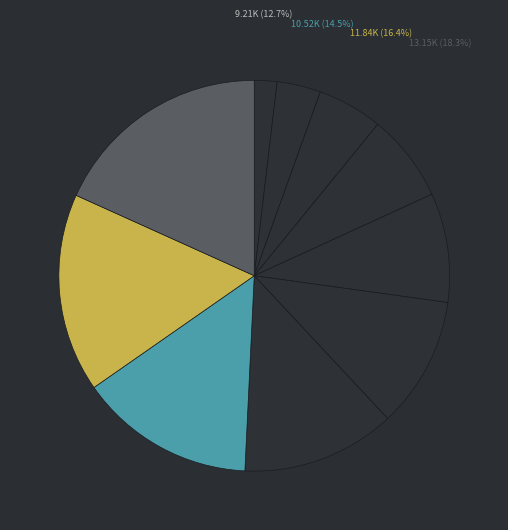

Is there any slice that represents more than half of the pie?

No